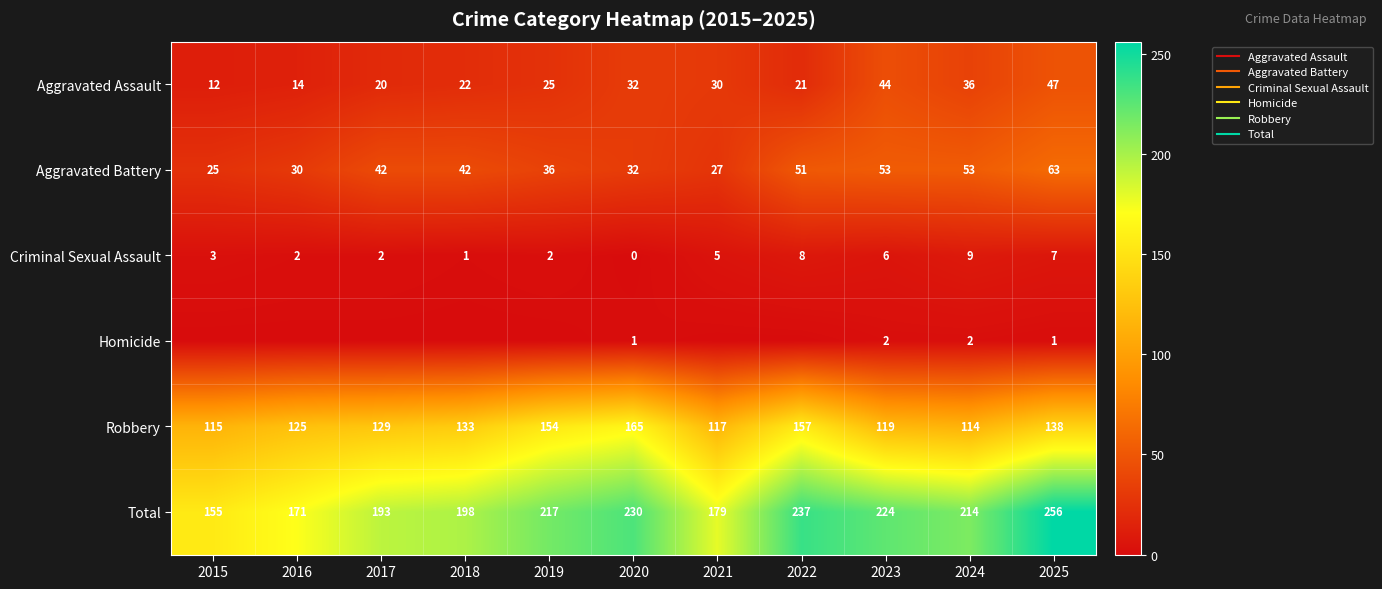

The Criminal Sexual Assault series shows 8 at 2022. True or false?

True